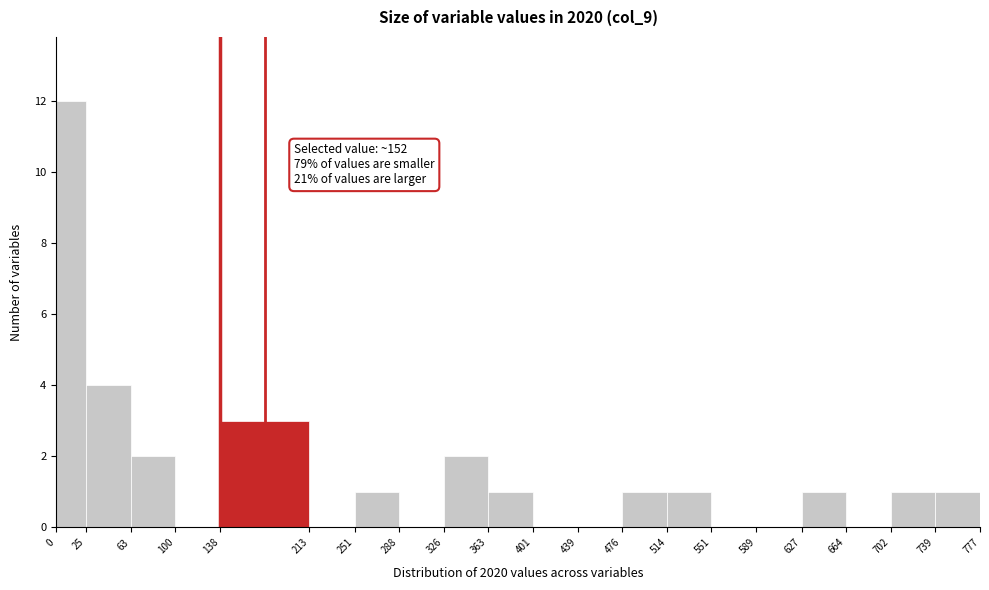

Which range on the x-axis has the tallest bar?

0 to 25